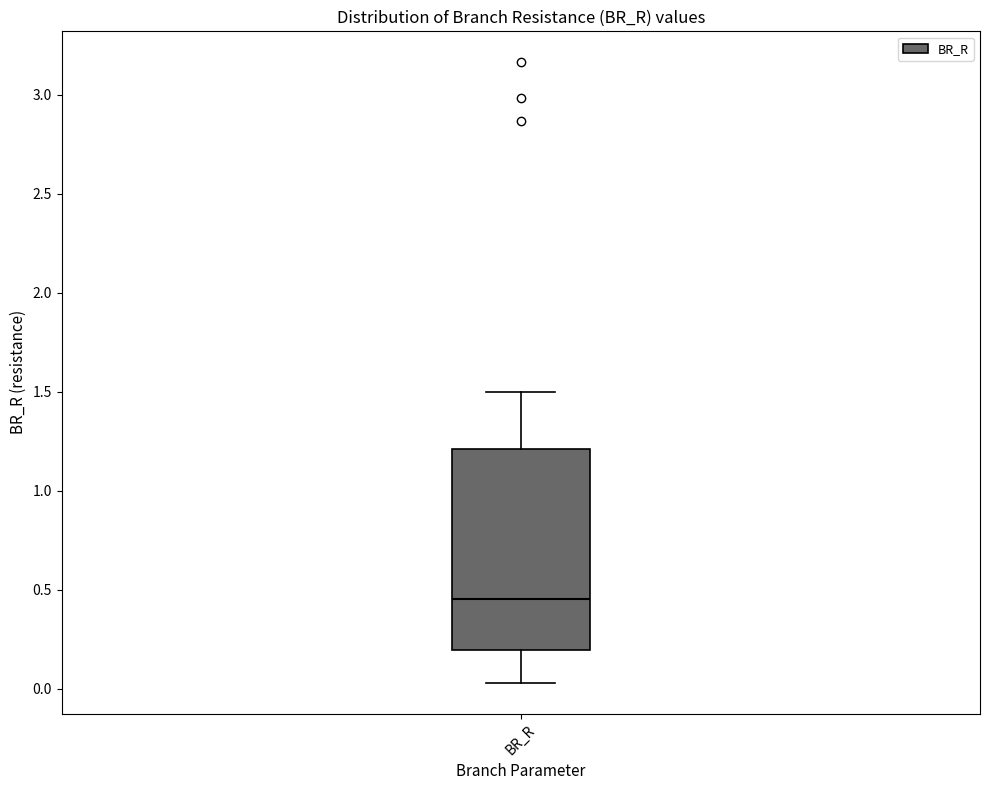

Where does the upper whisker of the box for BR_R end on the y-axis? The values are not printed on the chart, so give them approximately, as read against the axis.

1.50